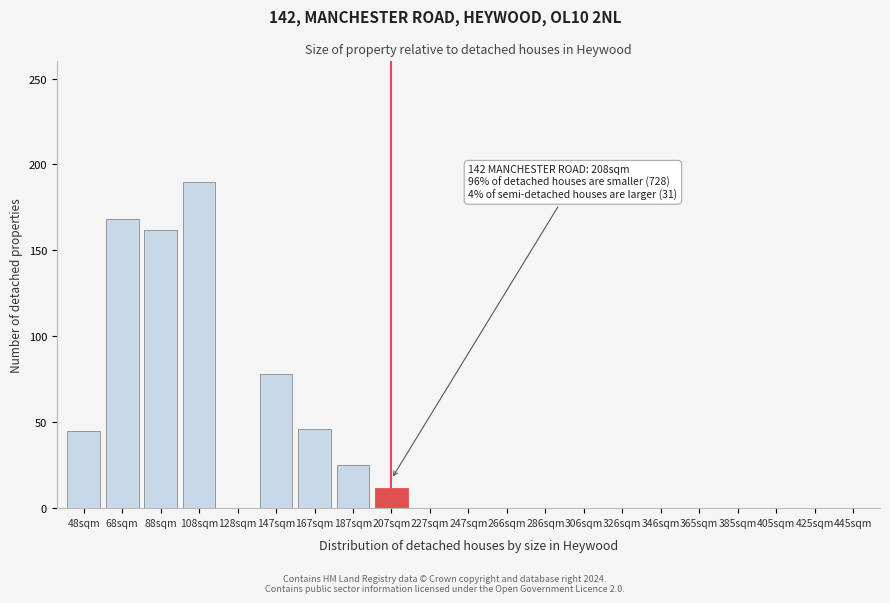

The value at 128sqm is 65. True or false?

False